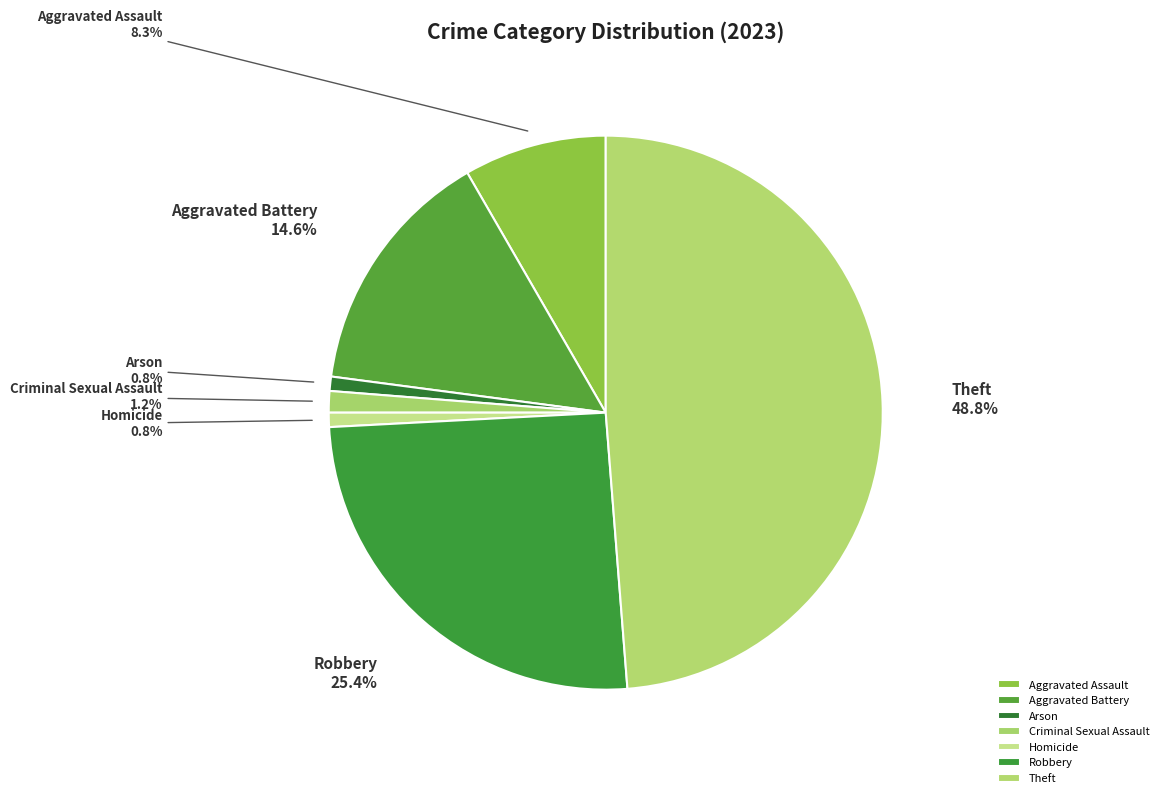

To the nearest percent, what portion does Arson represent?

1%